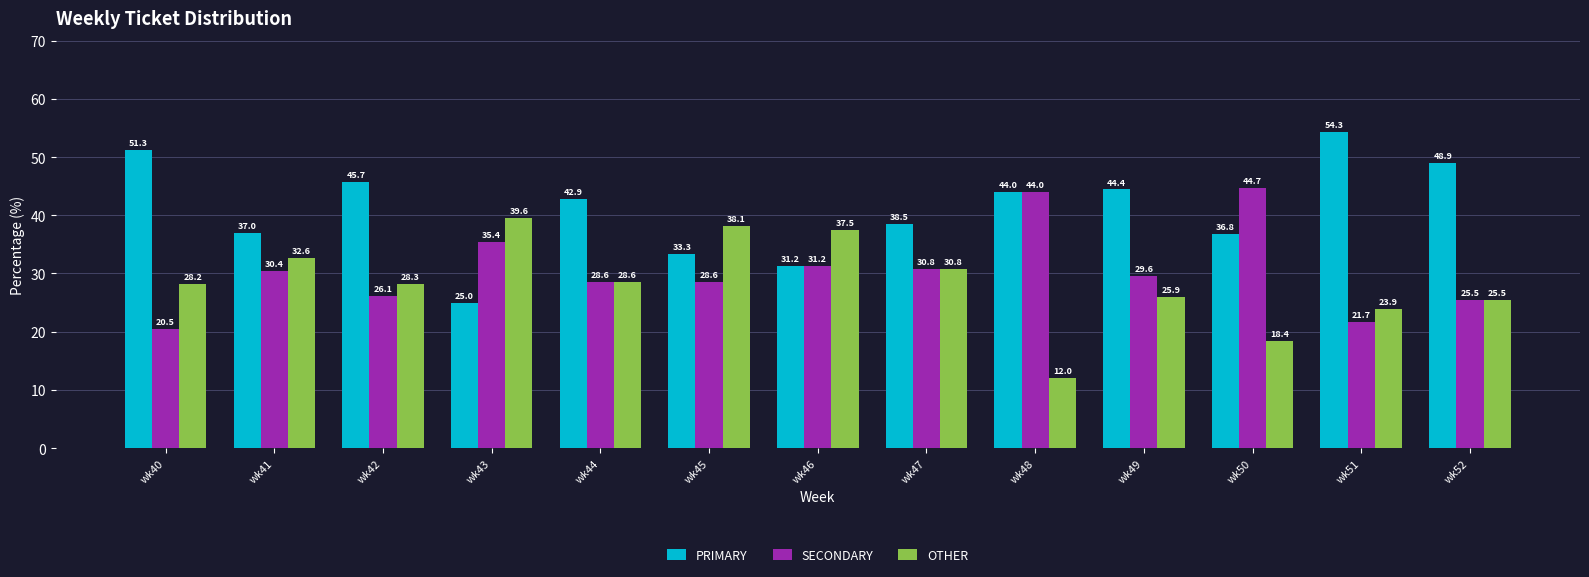

Is it true that SECONDARY equals 15.4 at wk44?

False